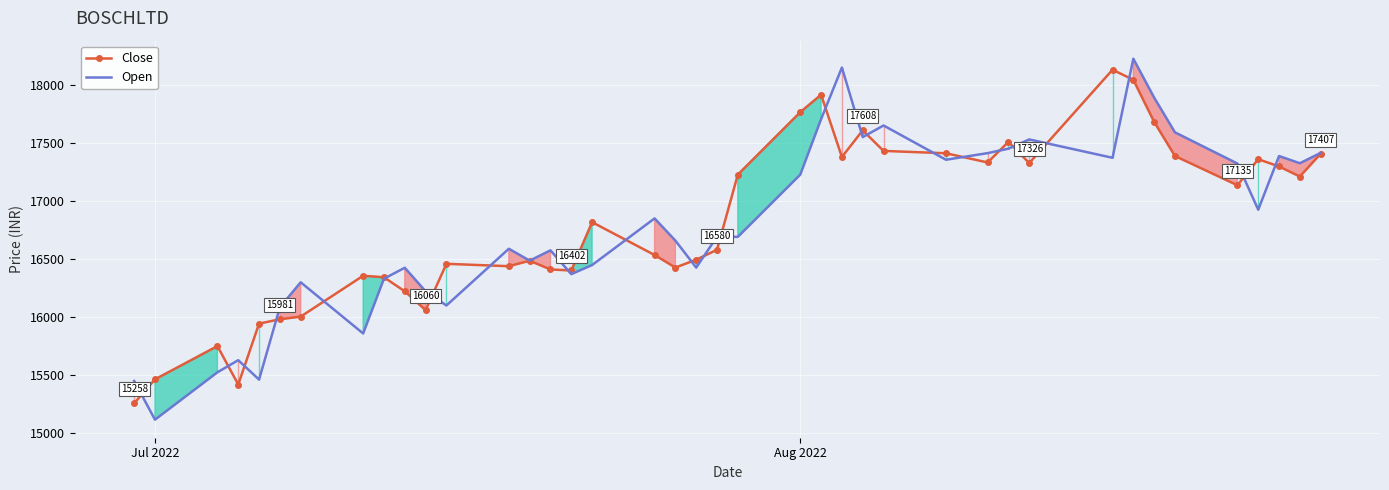

What is the maximum value for Open?

18225.0